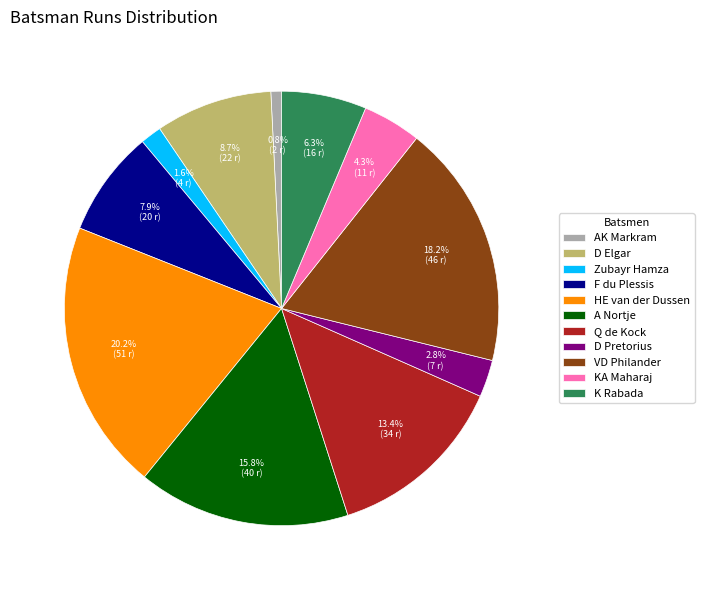

Does any single category account for the majority?

No